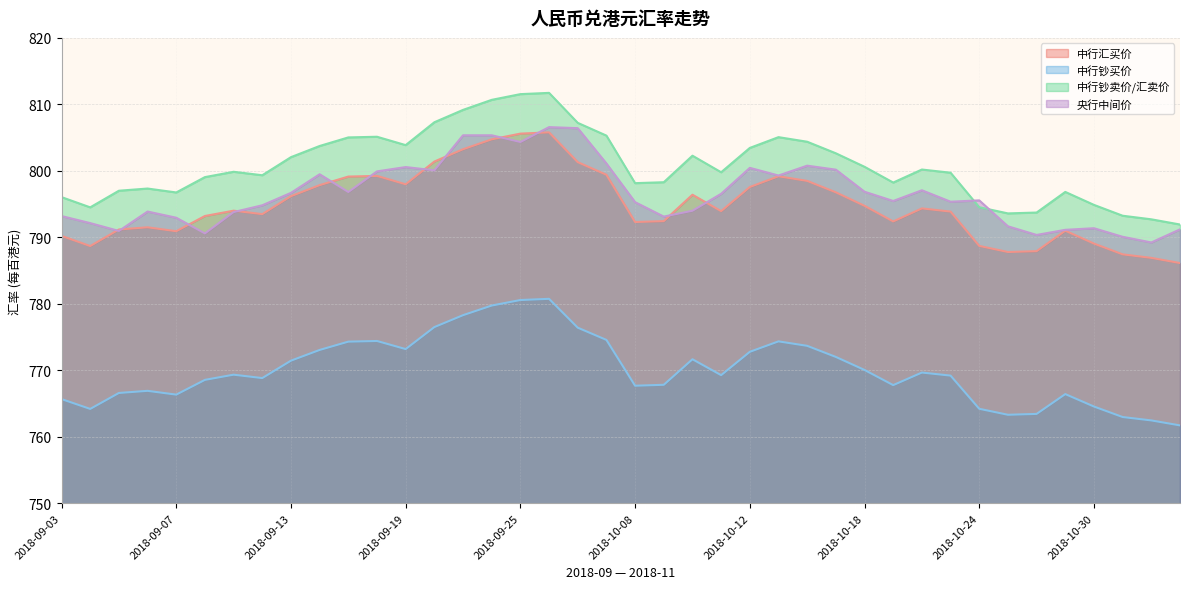

Which series has the widest spread of values?

中行钞卖价/汇卖价